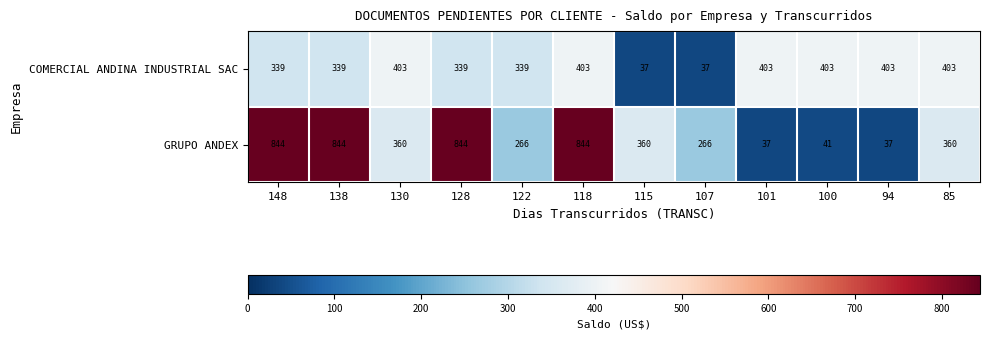

The GRUPO ANDEX series shows 844 at 138. True or false?

True